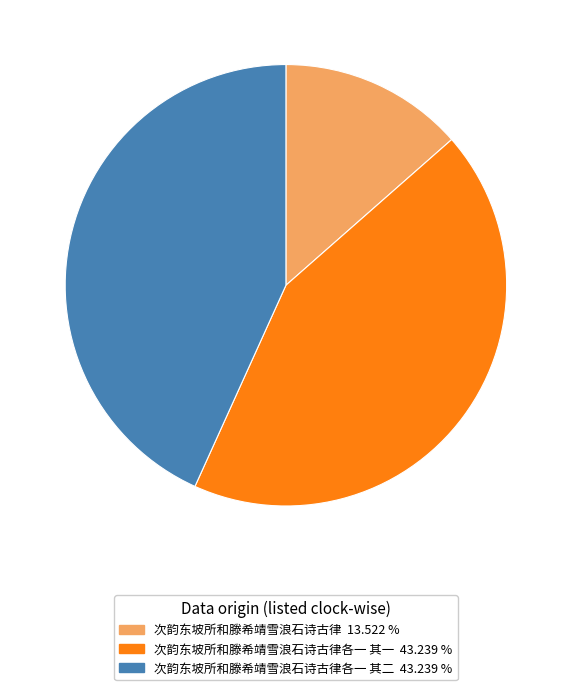

Combined, do 次韵东坡所和滕希靖雪浪石诗古律各一 其一 43.239 % and 次韵东坡所和滕希靖雪浪石诗古律各一 其二 43.239 % account for over 50%?

Yes